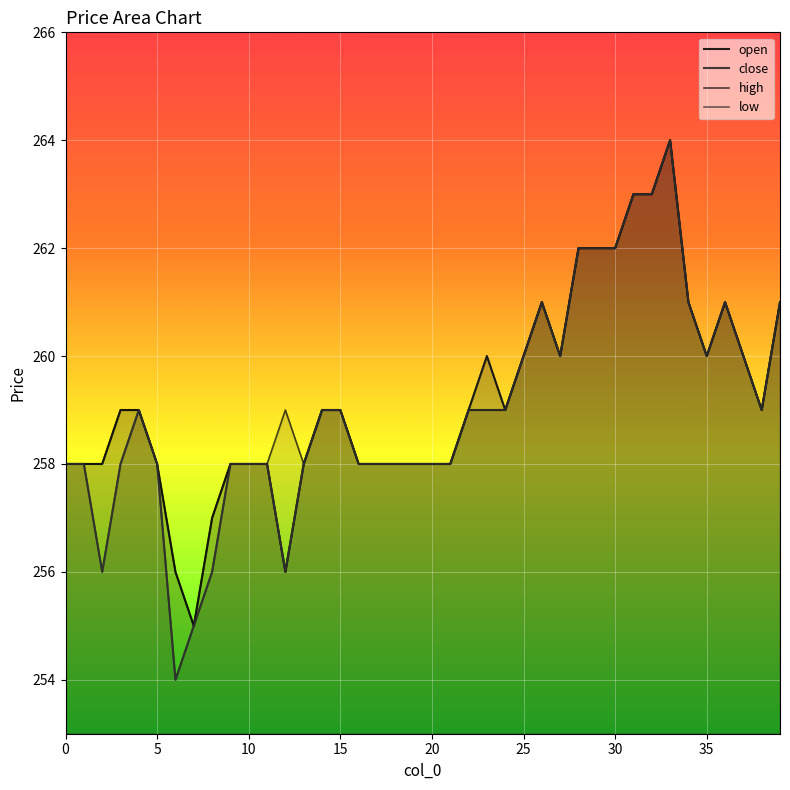

What is the maximum value shown in the chart?

264